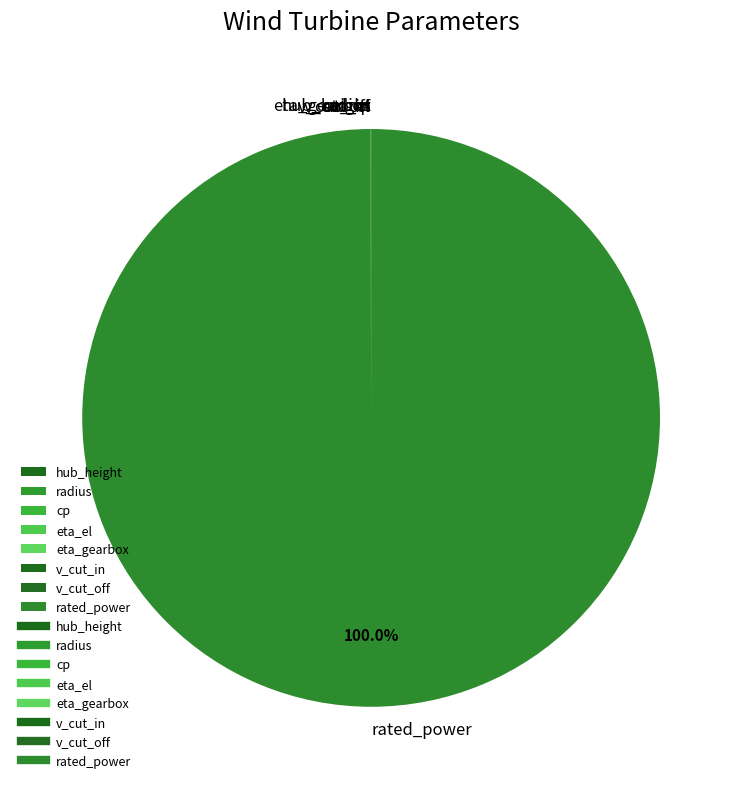

What is the majority slice?

rated_power